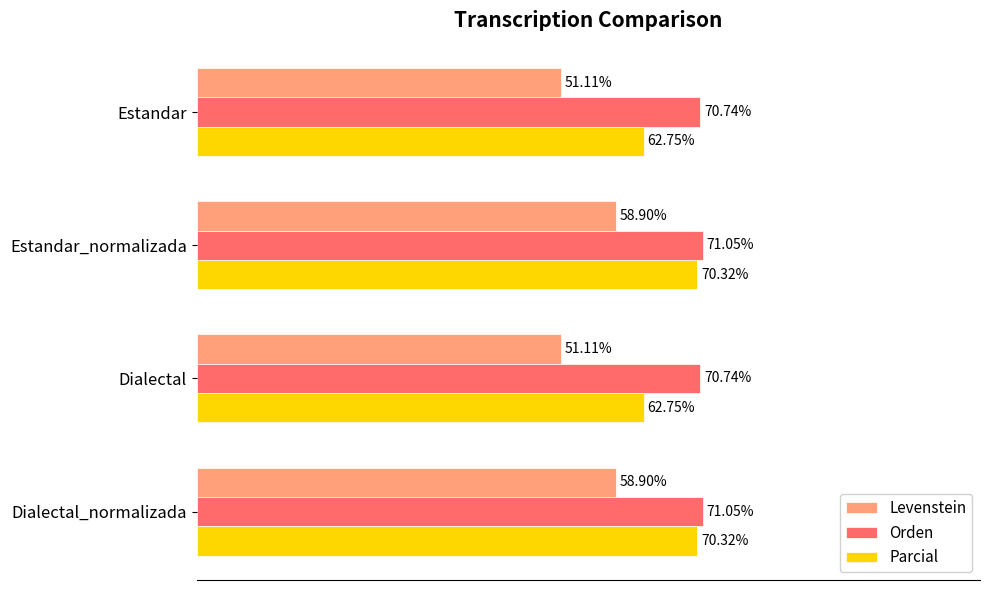

Rank the series by their average value, from highest to lowest.

Orden, Parcial, Levenstein